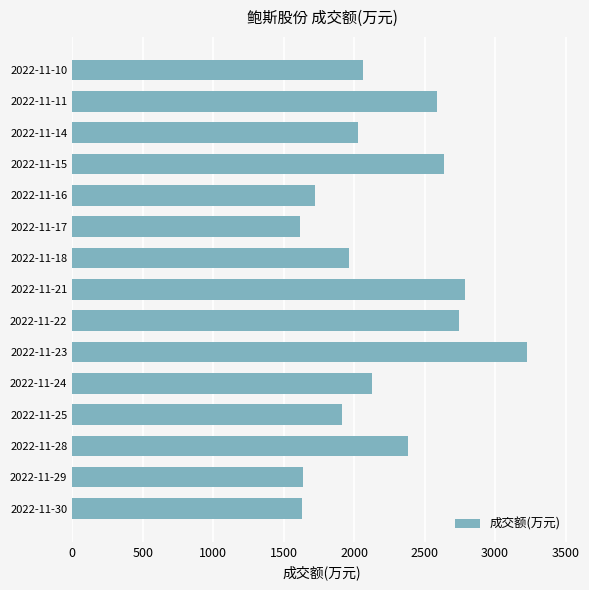

Where is the data nearest to the value 2421?

2022-11-28